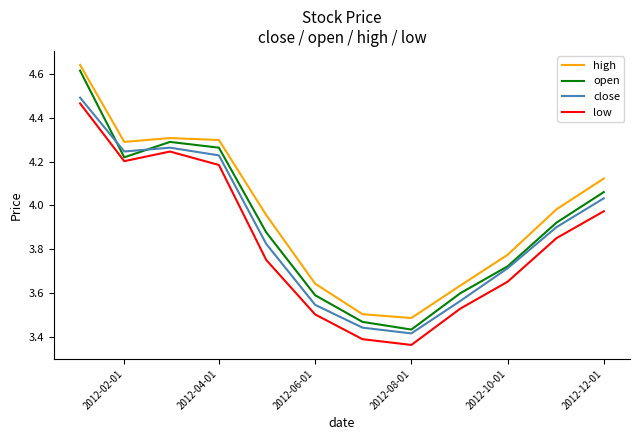

True or false: low and high cross at least once.

False